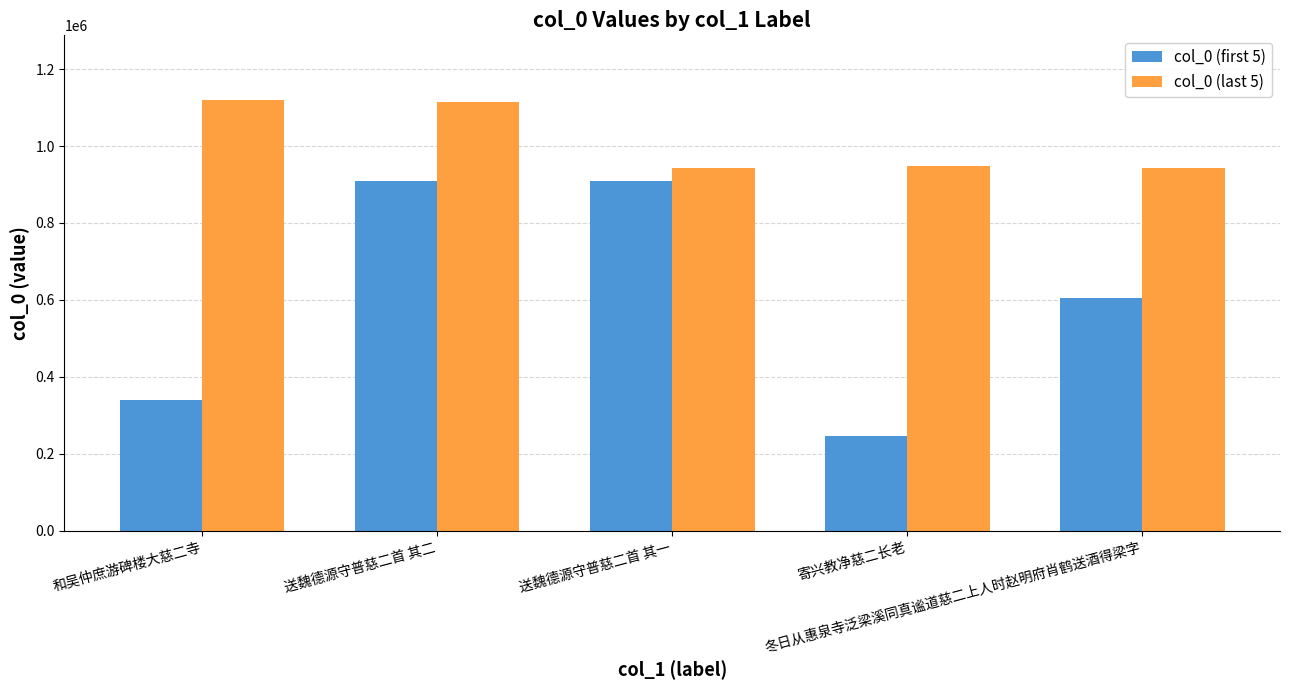

At how many categories does at least one series exceed 517253?

5